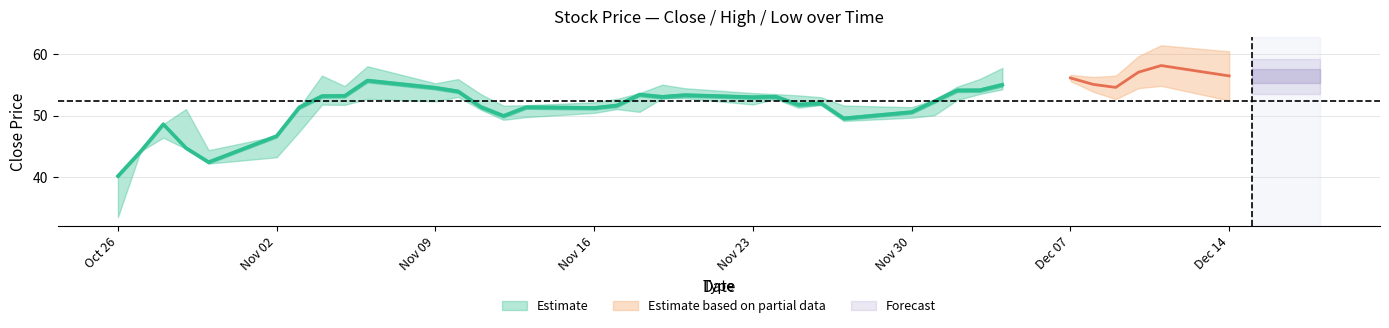

At how many categories does at least one series exceed 45?

37